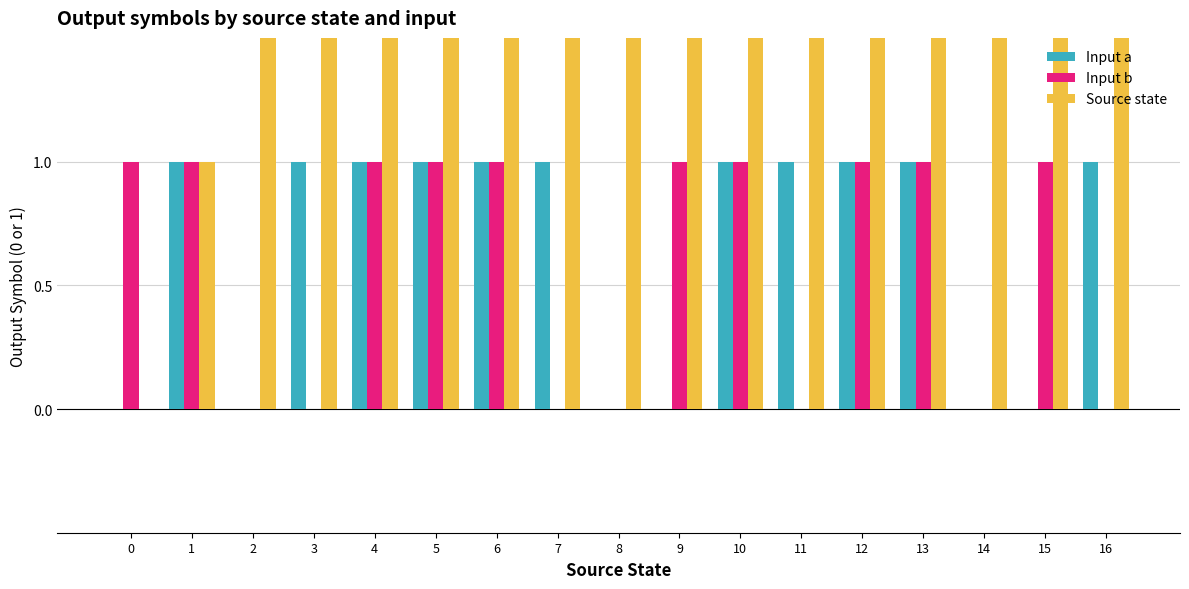

True or false: Source state has a value of 10 at 10.

True